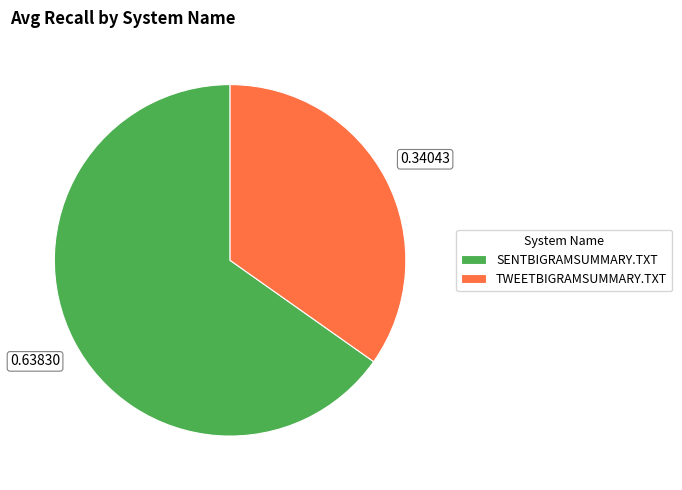

How many slices are in this pie chart?

2